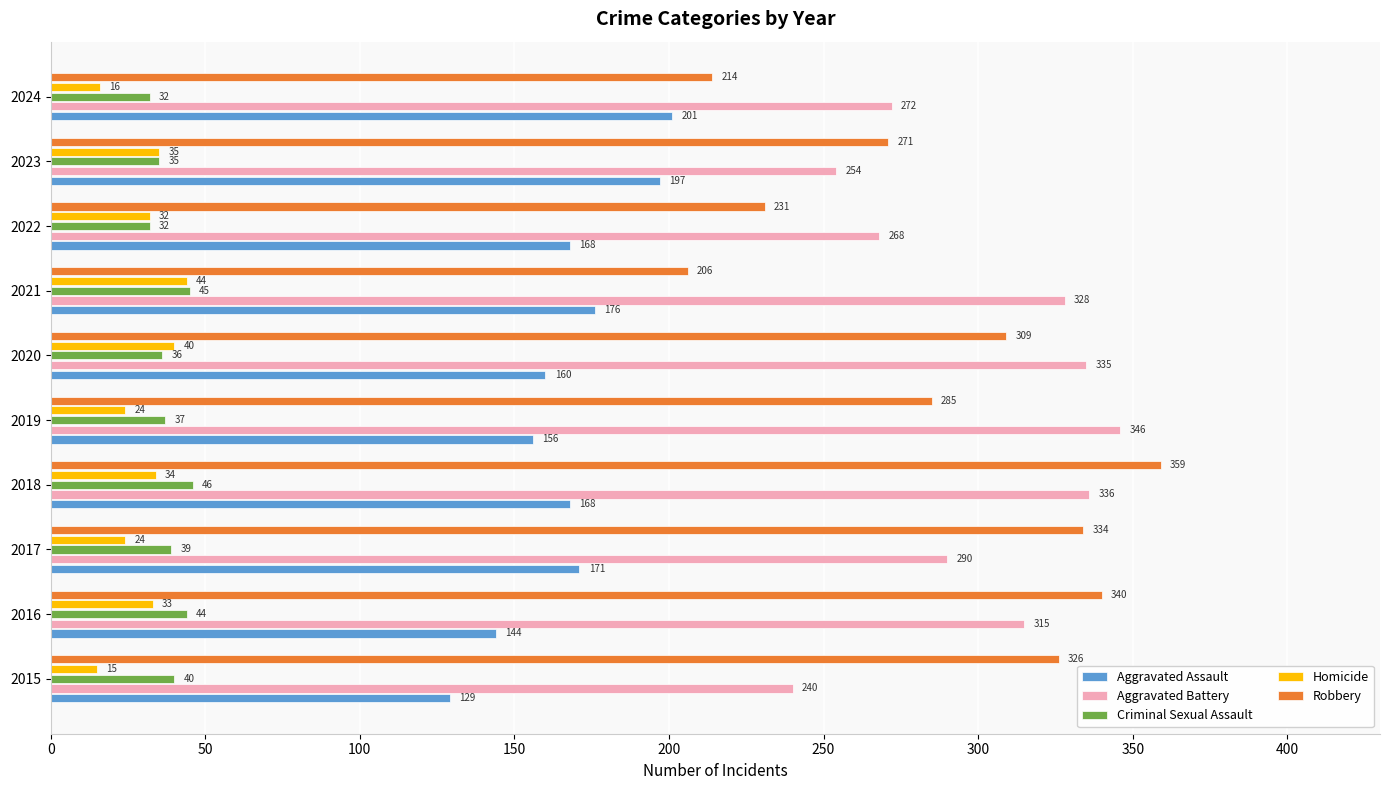

What is the sum of all Homicide values?

297